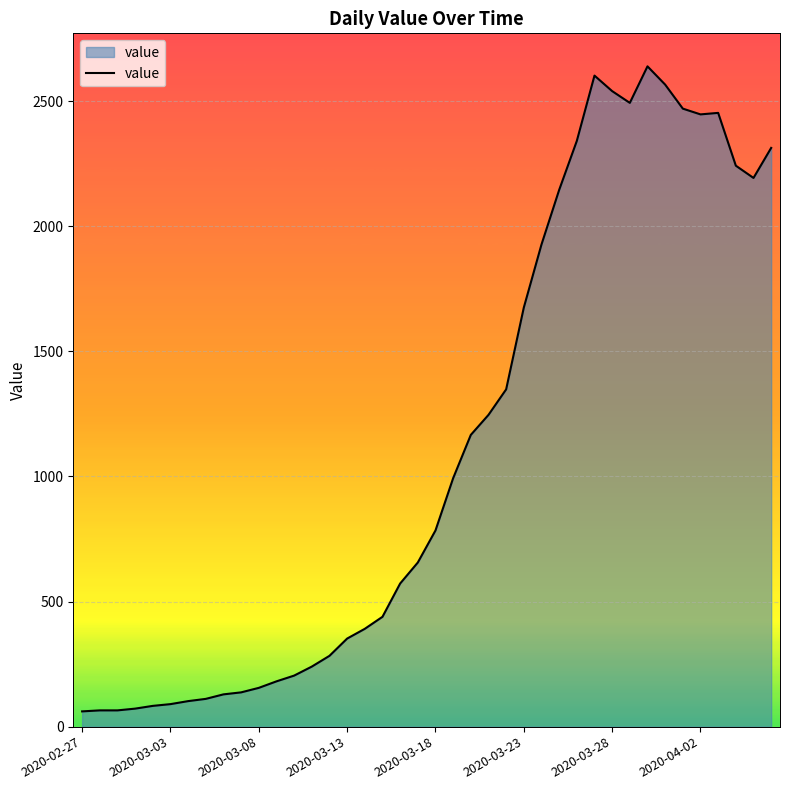

What is the smallest value displayed?

61